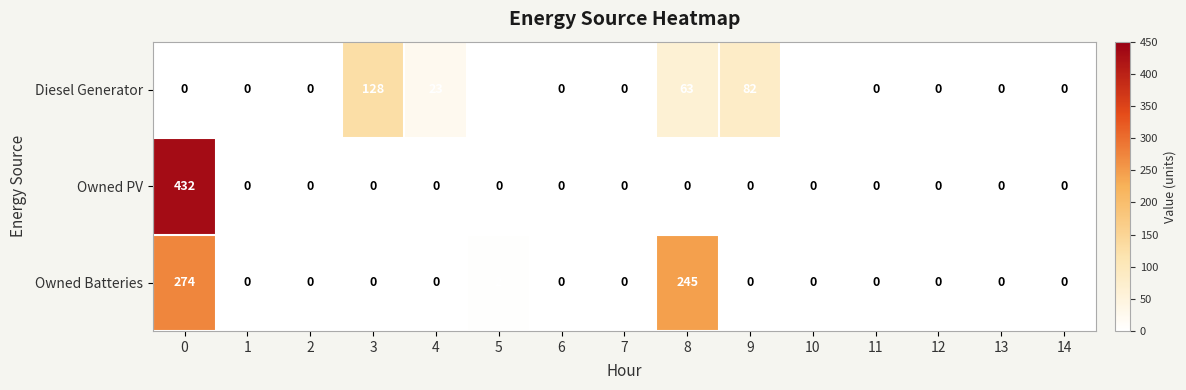

Which series has the largest range (max minus min)?

Owned PV